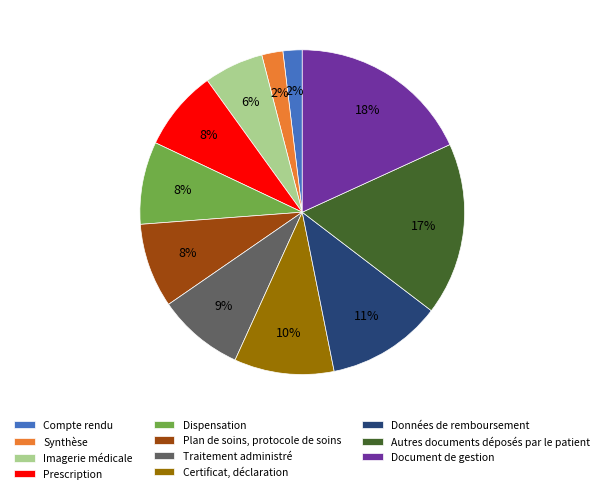

How many segments does this pie chart have?

11